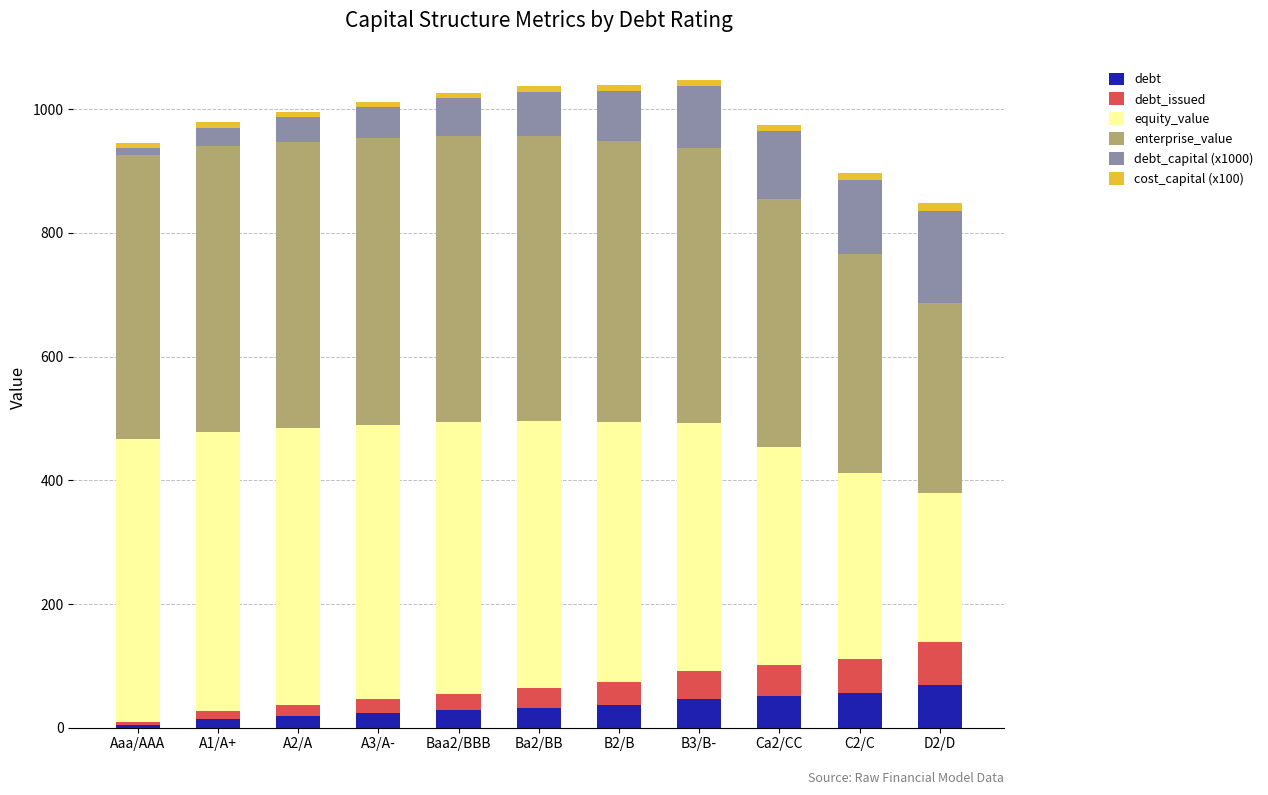

Are the bars grouped side by side (vs. stacked)?

No